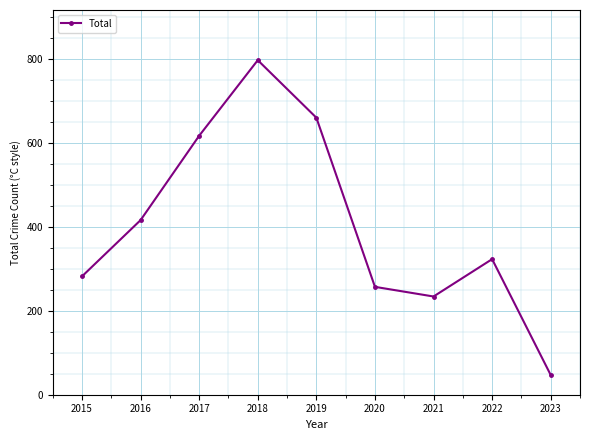

Reading right to left, transcribe all the data shown in this chart.

47	323	234	257	660	797	617	416	282